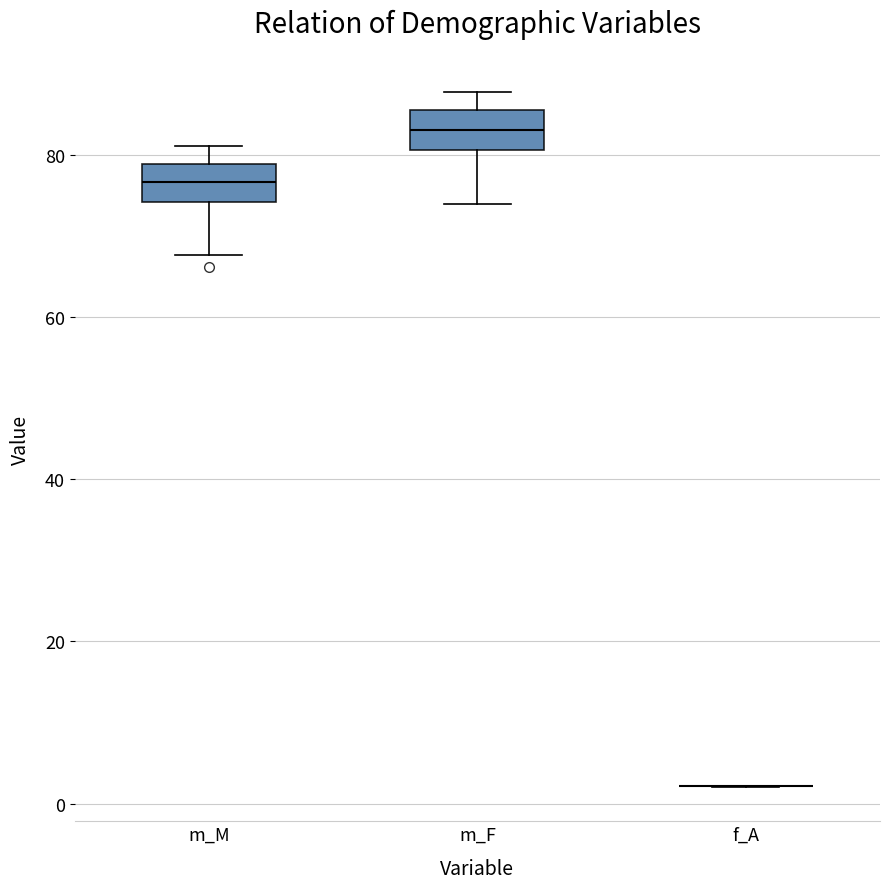

Reading left to right, read every box against the y-axis: the position of its median line, the range the box covers, and the ends of its whiskers. The values are not printed on the chart, so give them approximately, as read against the axis.

m_M: median 76, box 74 to 78, whiskers 68 to 82
m_F: median 84, box 80 to 86, whiskers 74 to 88
f_A: box collapsed to a line at 2, whiskers 2 to 2